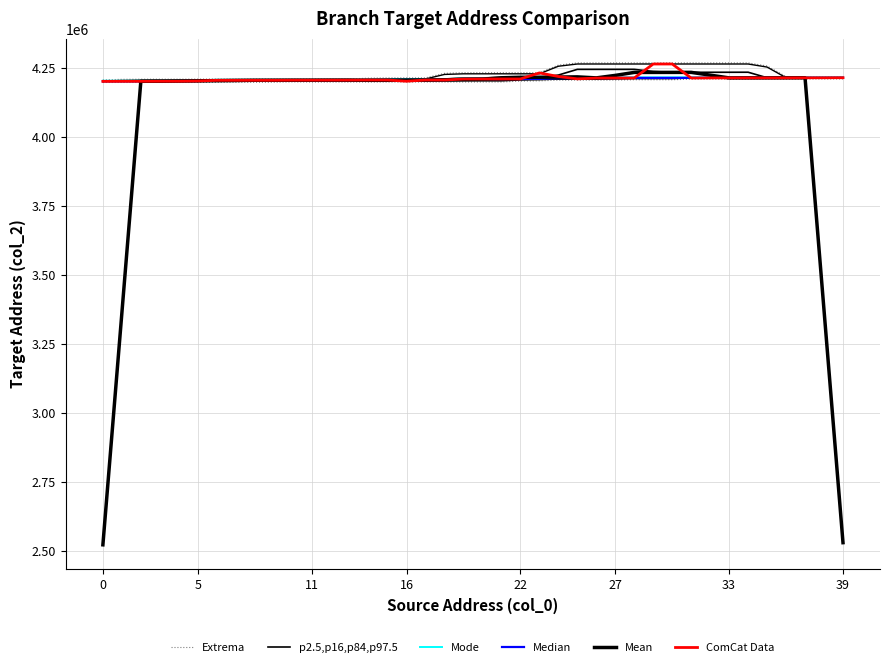

How many values in the Mean series exceed 4208364?

20